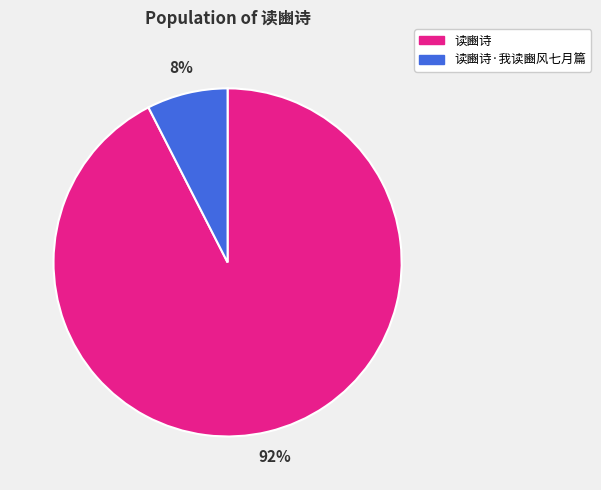

To the nearest percent, what is the average slice percentage?

50%